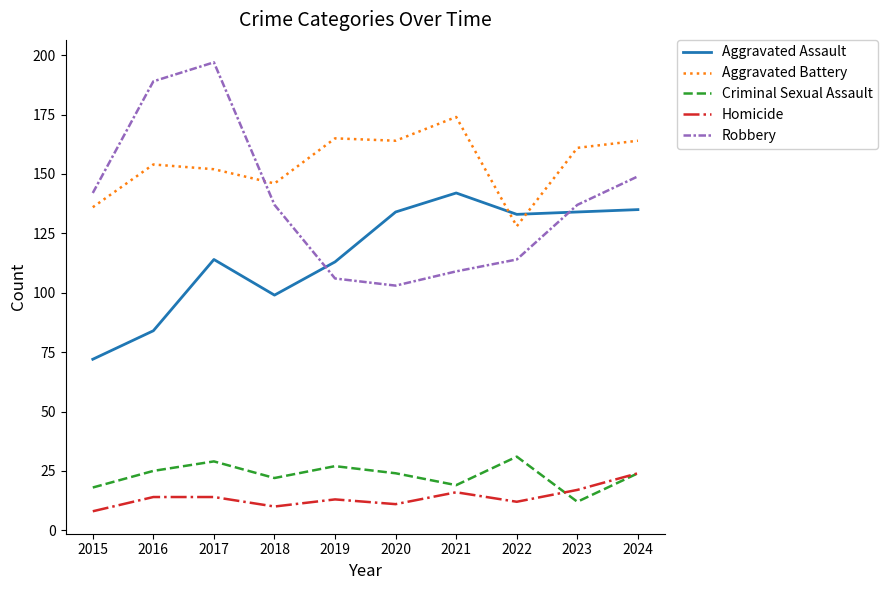

Reading right to left, transcribe all the data shown in this chart.

Aggravated Assault: 2024=135	2023=134	2022=133	2021=142	2020=134	2019=113	2018=99	2017=114	2016=84	2015=72
Aggravated Battery: 2024=164	2023=161	2022=128	2021=174	2020=164	2019=165	2018=146	2017=152	2016=154	2015=136
Criminal Sexual Assault: 2024=24	2023=12	2022=31	2021=19	2020=24	2019=27	2018=22	2017=29	2016=25	2015=18
Homicide: 2024=24	2023=17	2022=12	2021=16	2020=11	2019=13	2018=10	2017=14	2016=14	2015=8
Robbery: 2024=149	2023=137	2022=114	2021=109	2020=103	2019=106	2018=137	2017=197	2016=189	2015=142